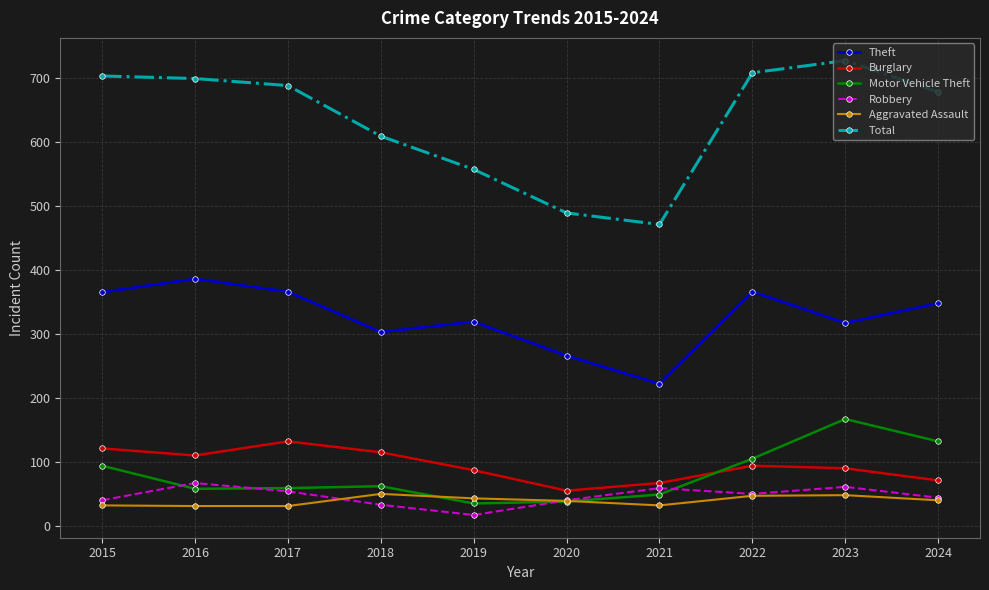

Between 2016 and 2023, which series saw the biggest shift?

Motor Vehicle Theft